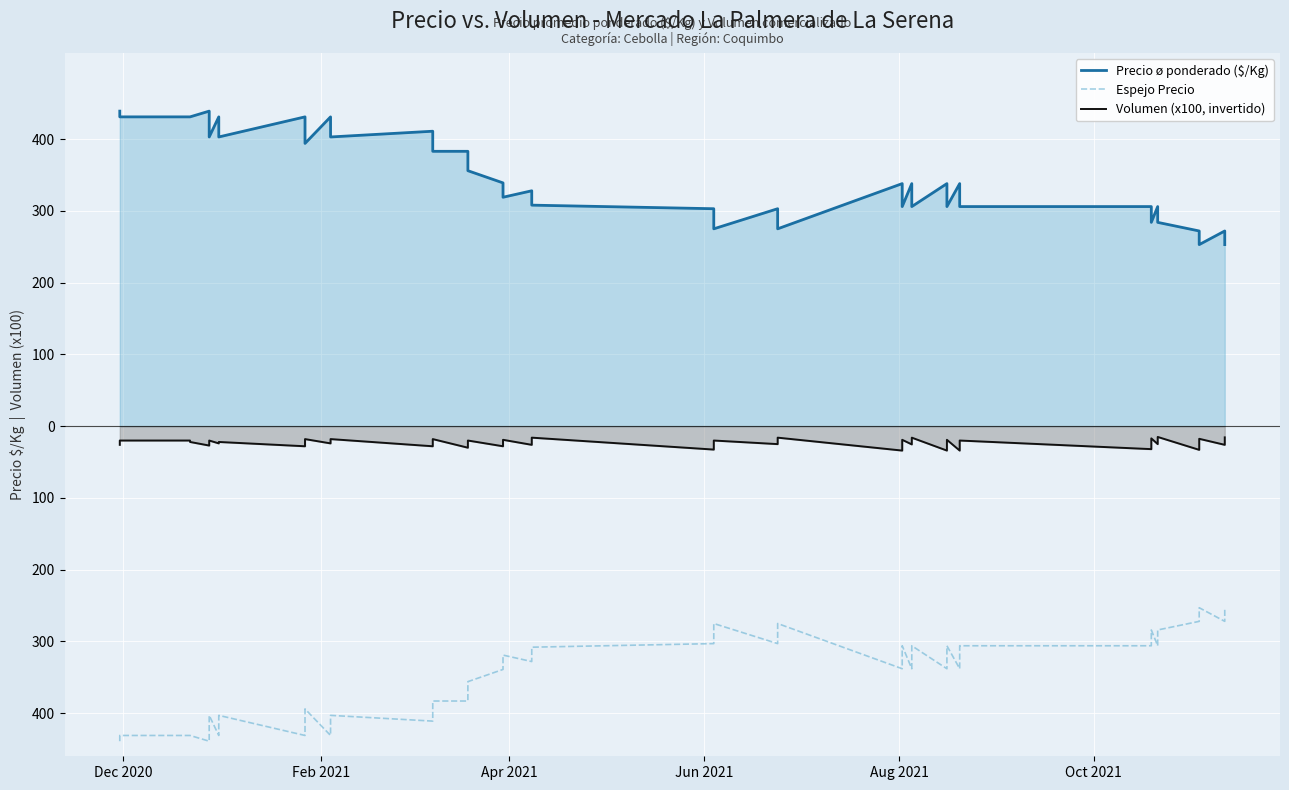

How many data points in Precio ø ponderado ($/Kg) are less than 338?

19